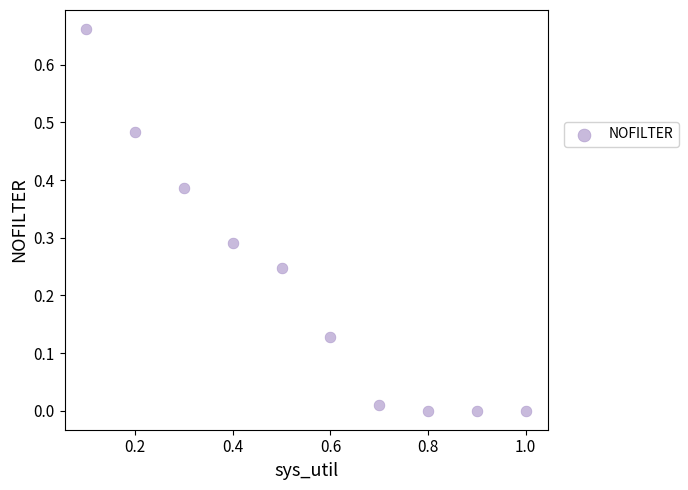

What is the average X value?

0.6